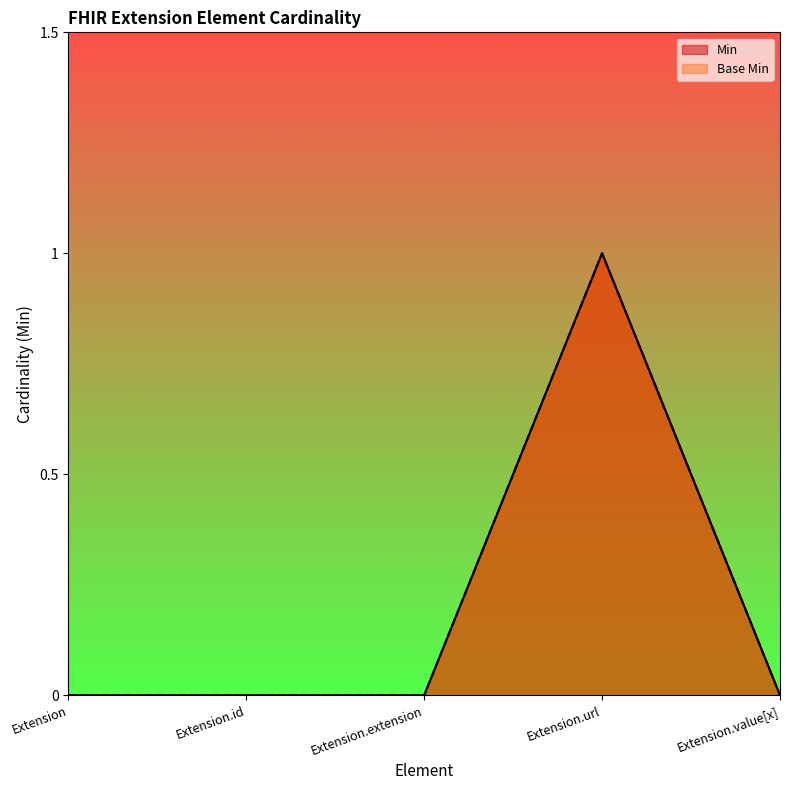

What are all the series names shown in the legend?

Min, Base Min